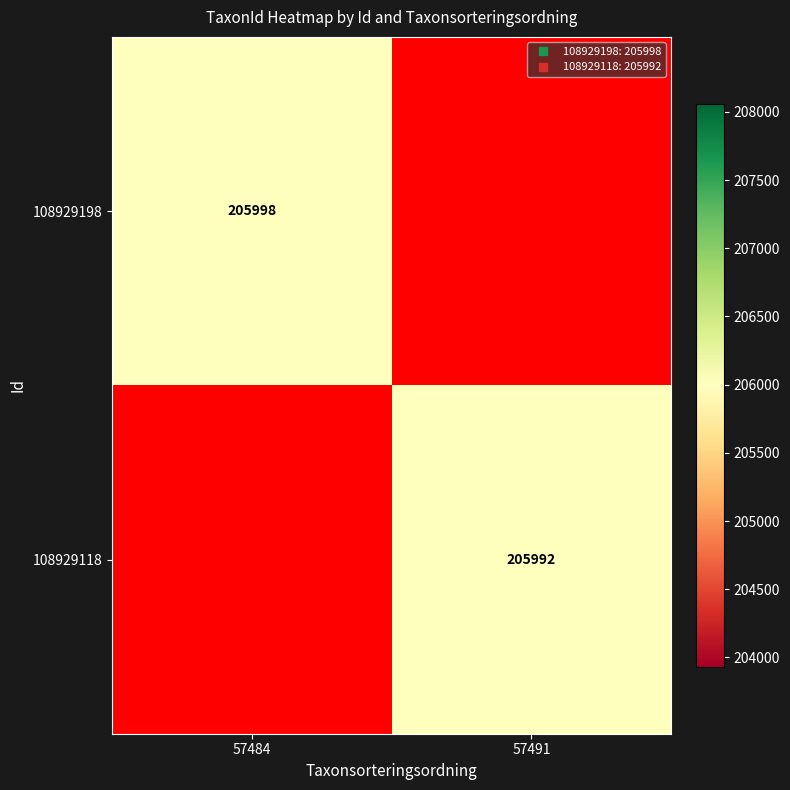

What is the maximum value shown in the chart?

205998.0